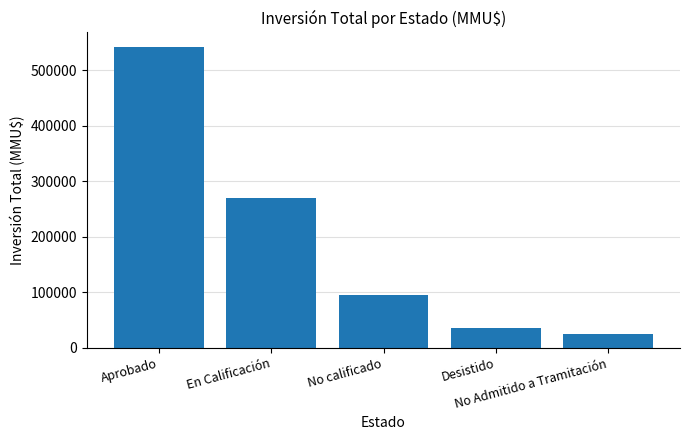

List the labels in order of value, smallest first.

No Admitido a Tramitación, Desistido, No calificado, En Calificación, Aprobado